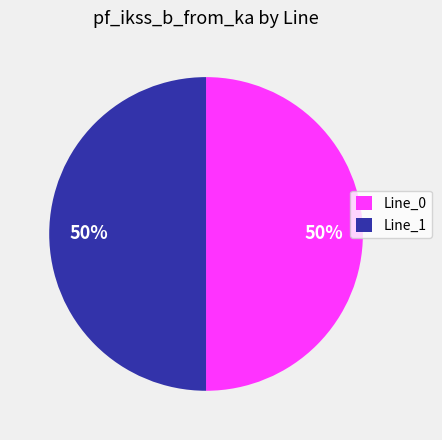

What is the ratio of the value at Line_0 to the value at Line_1?

1.0